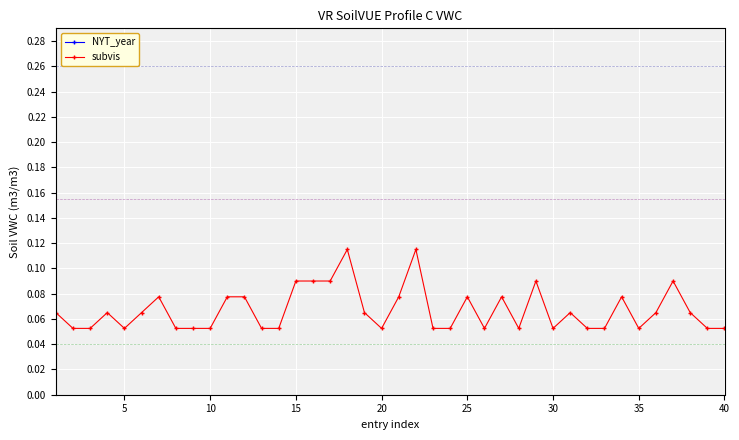

How many lines are shown in the chart?

2